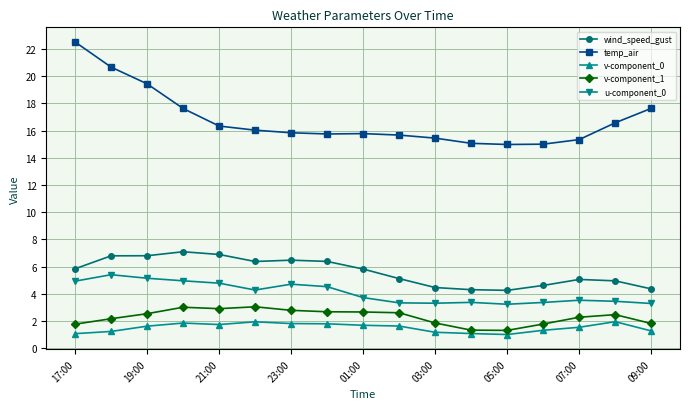

In wind_speed_gust, how many points are higher than both neighbors (excluding endpoints)?

3